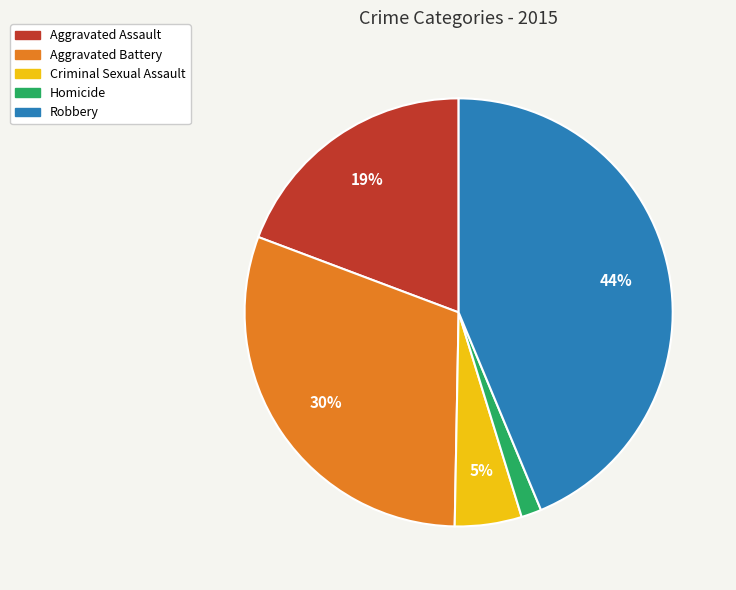

To the nearest percent, what percentage of the pie is Aggravated Battery?

30%